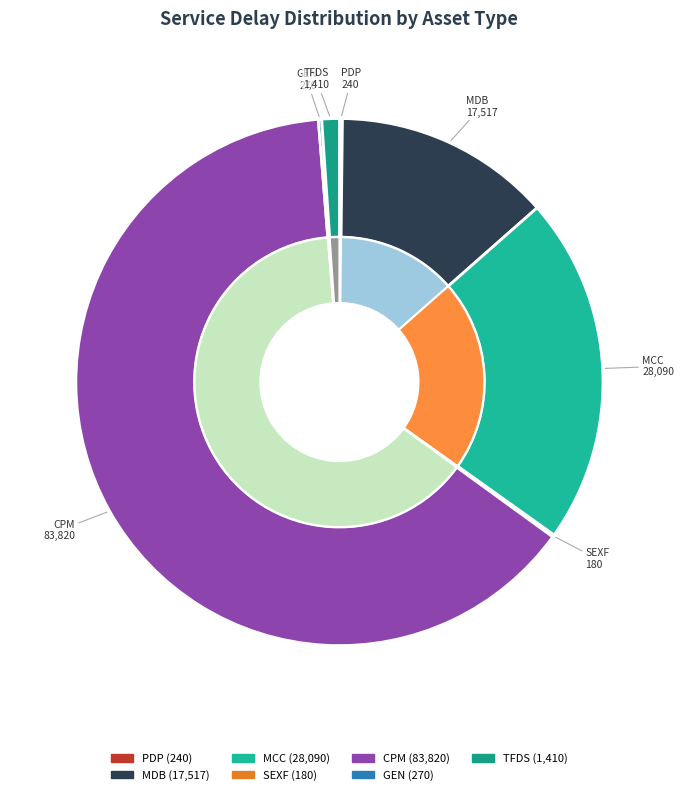

Is there any slice that represents more than half of the pie?

Yes